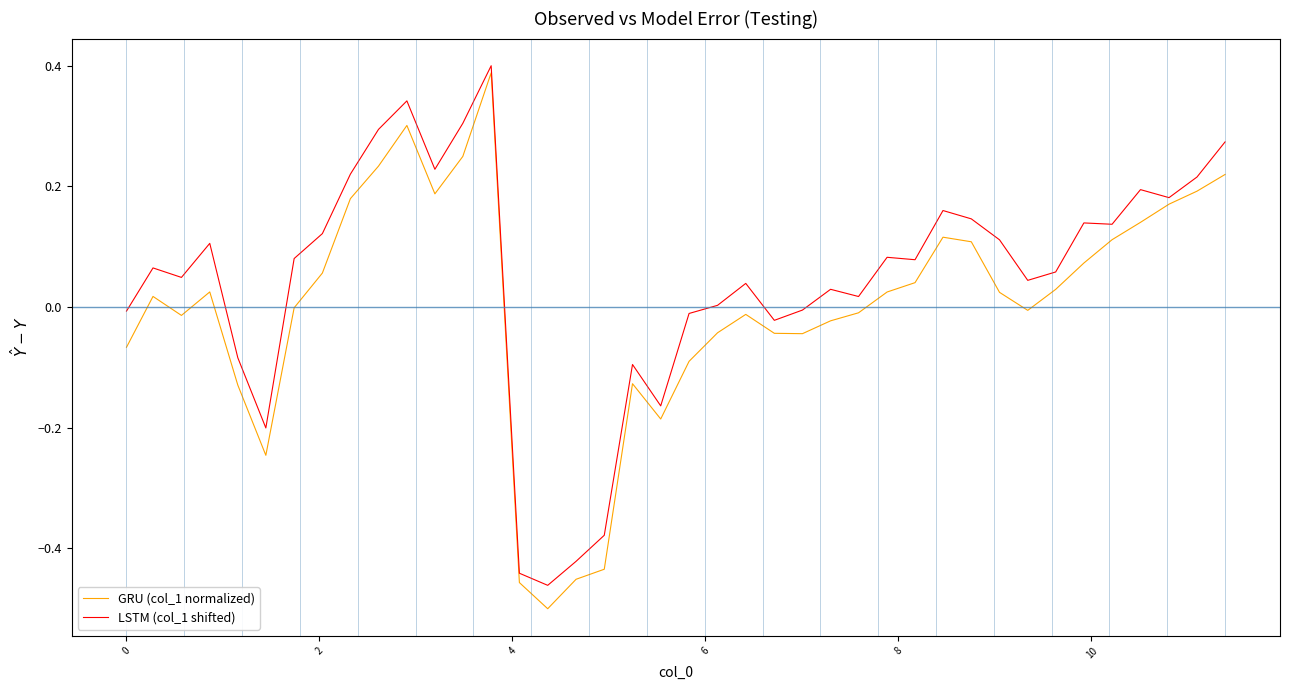

Rank the series by their average value, from highest to lowest.

LSTM (col_1 shifted), GRU (col_1 normalized)